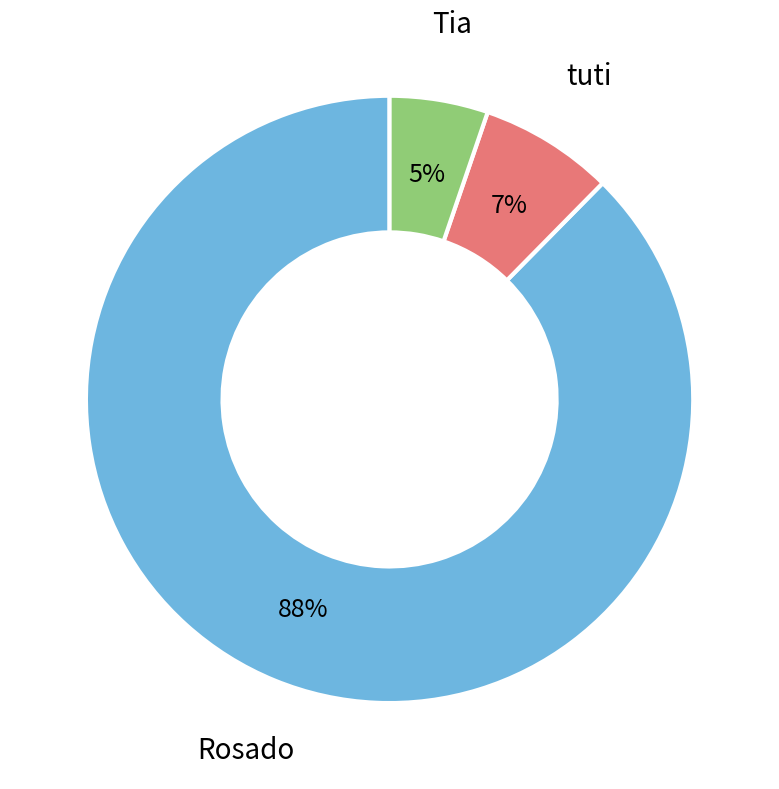

Is there any slice that represents more than half of the pie?

Yes